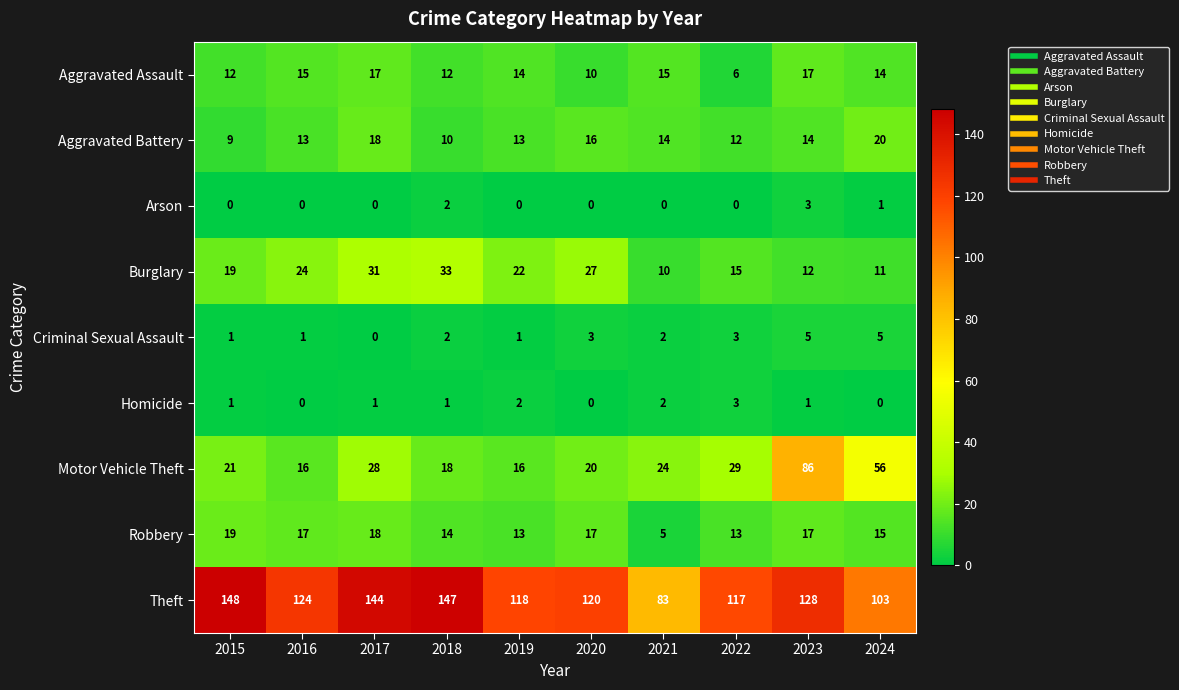

Between 2018 and 2019, which series saw the biggest shift?

Theft